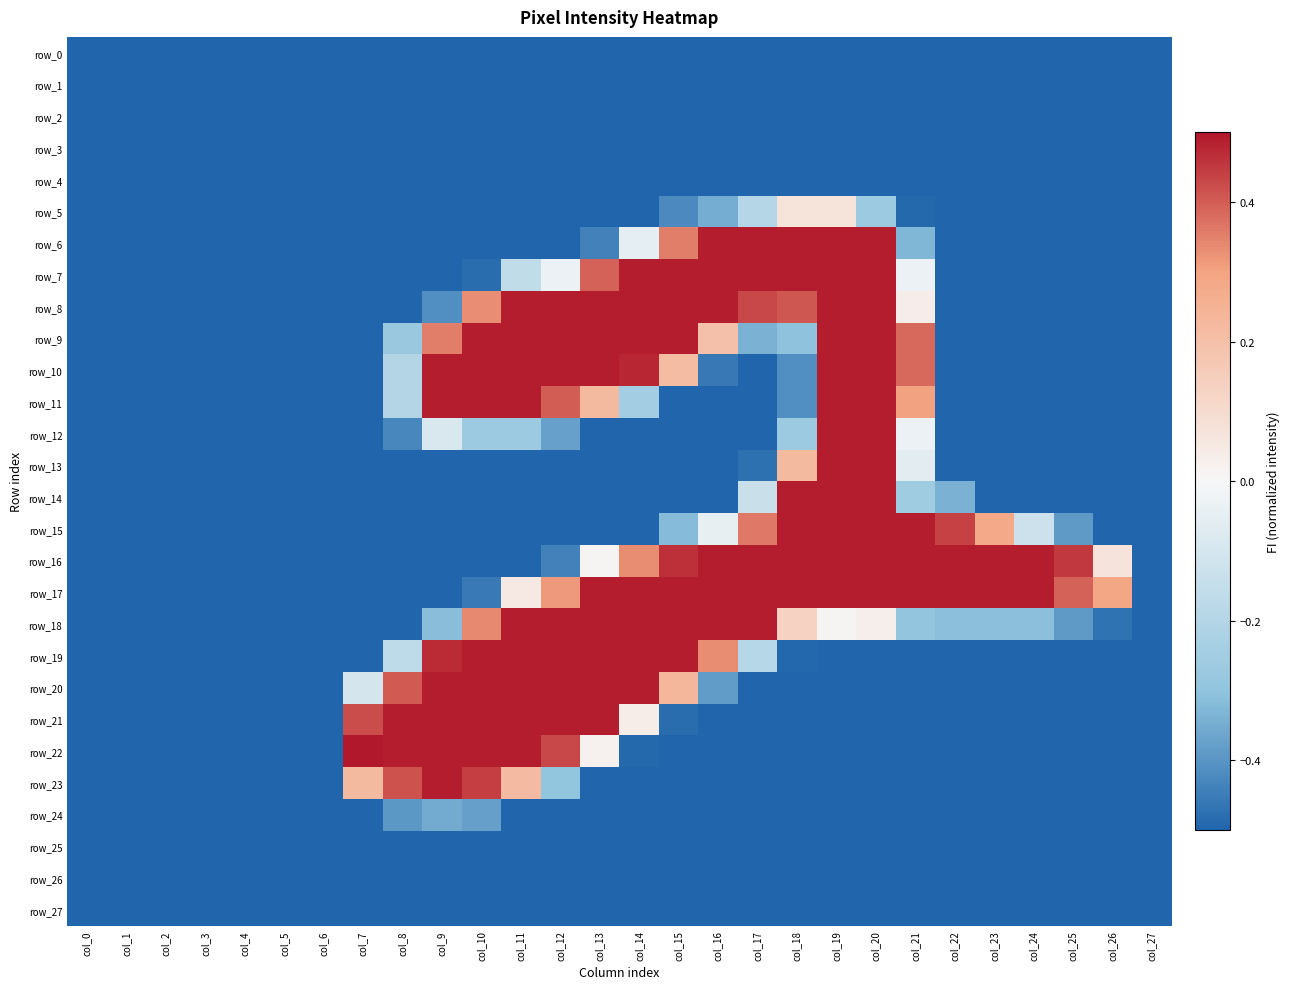

What is the difference between the second highest and minimum values in the row_23 series?

0.9